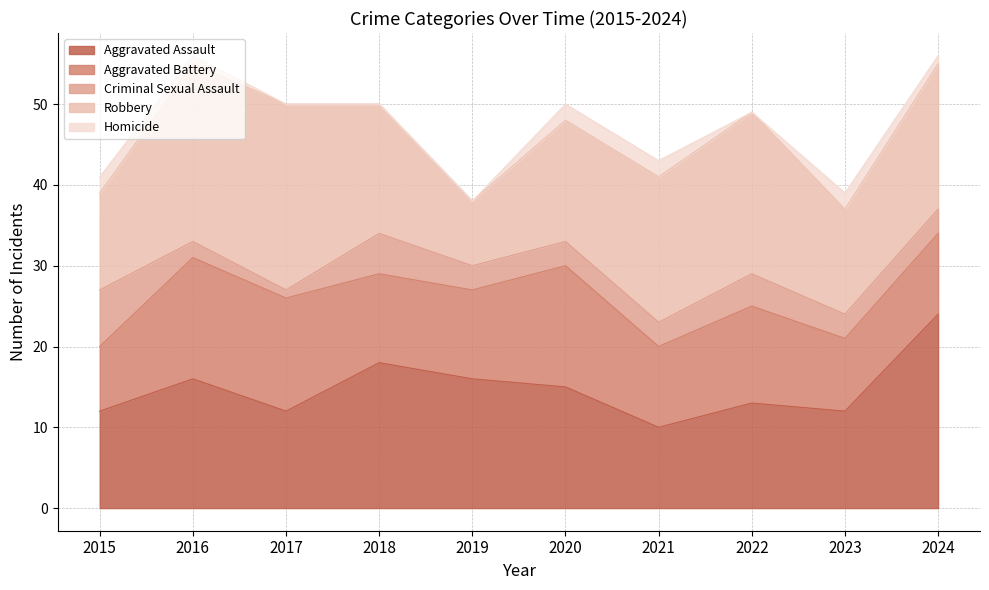

Which category has the highest value in the Aggravated Battery series?

2016